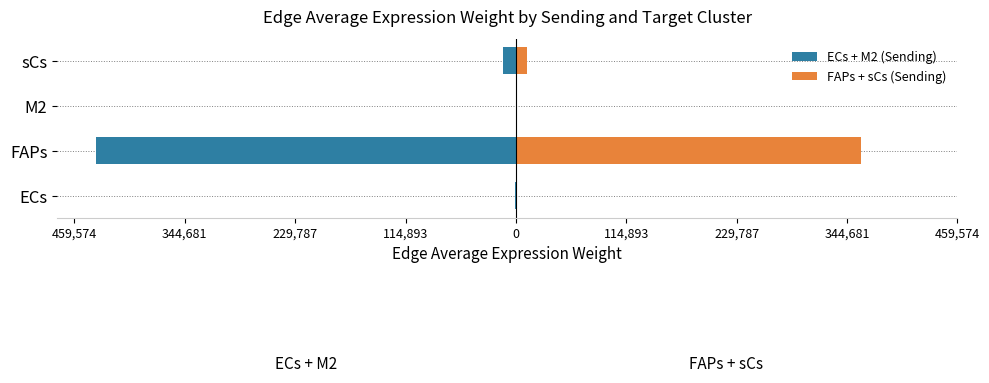

Which series changed the most between ECs and sCs?

ECs + M2 (Sending)